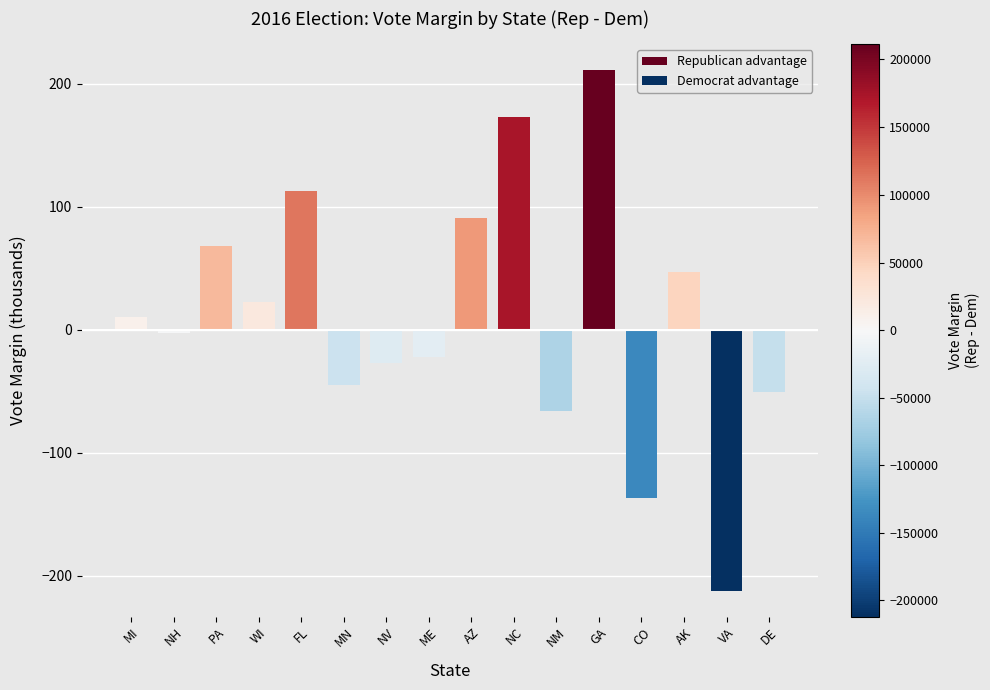

How many negative values are there?

8